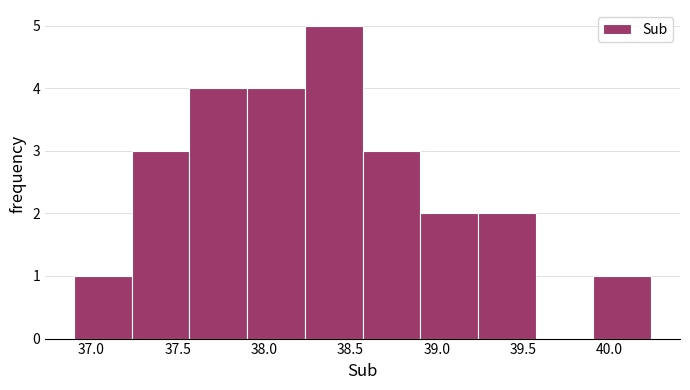

Over which range of the x-axis is the bar tallest?

38.25 to 38.55